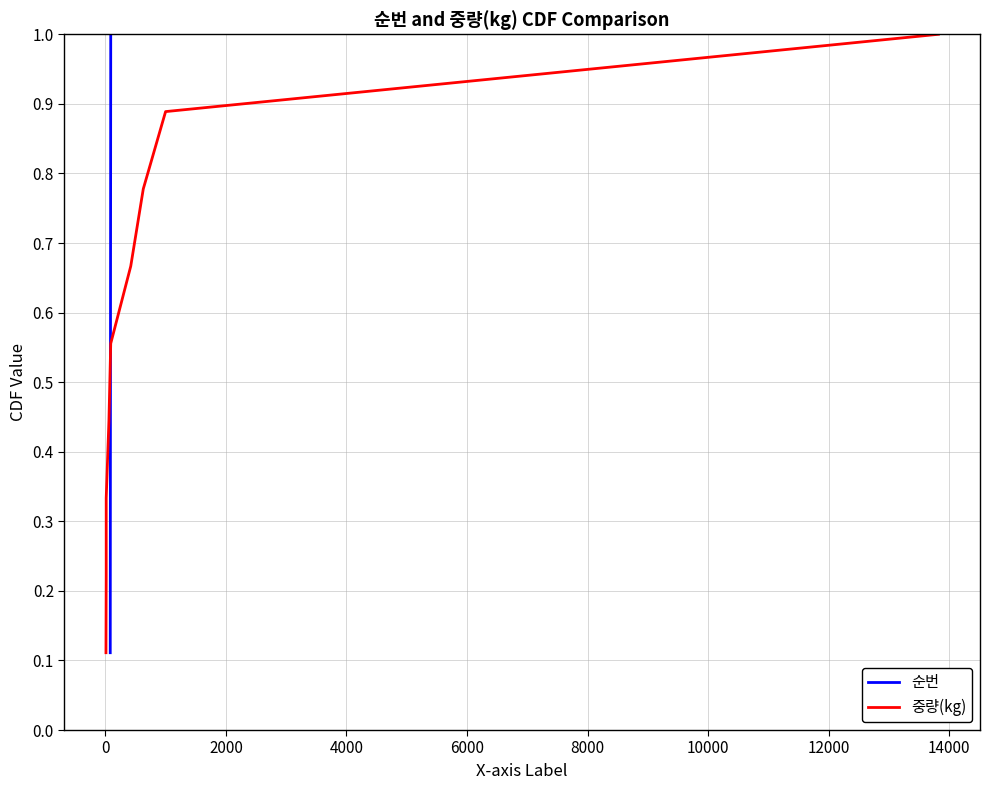

What are all the series names shown in the legend?

순번, 중량(kg)